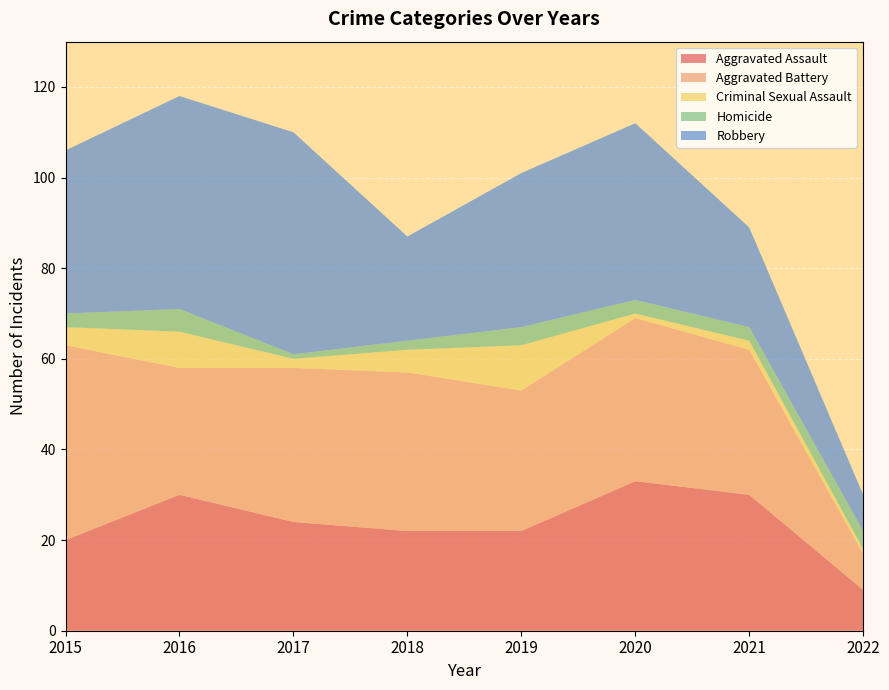

Reading left to right, what are all the values shown in this chart?

Aggravated Assault: 2015=20	2016=30	2017=24	2018=22	2019=22	2020=33	2021=30	2022=9
Aggravated Battery: 2015=43	2016=28	2017=34	2018=35	2019=31	2020=36	2021=32	2022=8
Criminal Sexual Assault: 2015=4	2016=8	2017=2	2018=5	2019=10	2020=1	2021=2	2022=1
Homicide: 2015=3	2016=5	2017=1	2018=2	2019=4	2020=3	2021=3	2022=4
Robbery: 2015=36	2016=47	2017=49	2018=23	2019=34	2020=39	2021=22	2022=8